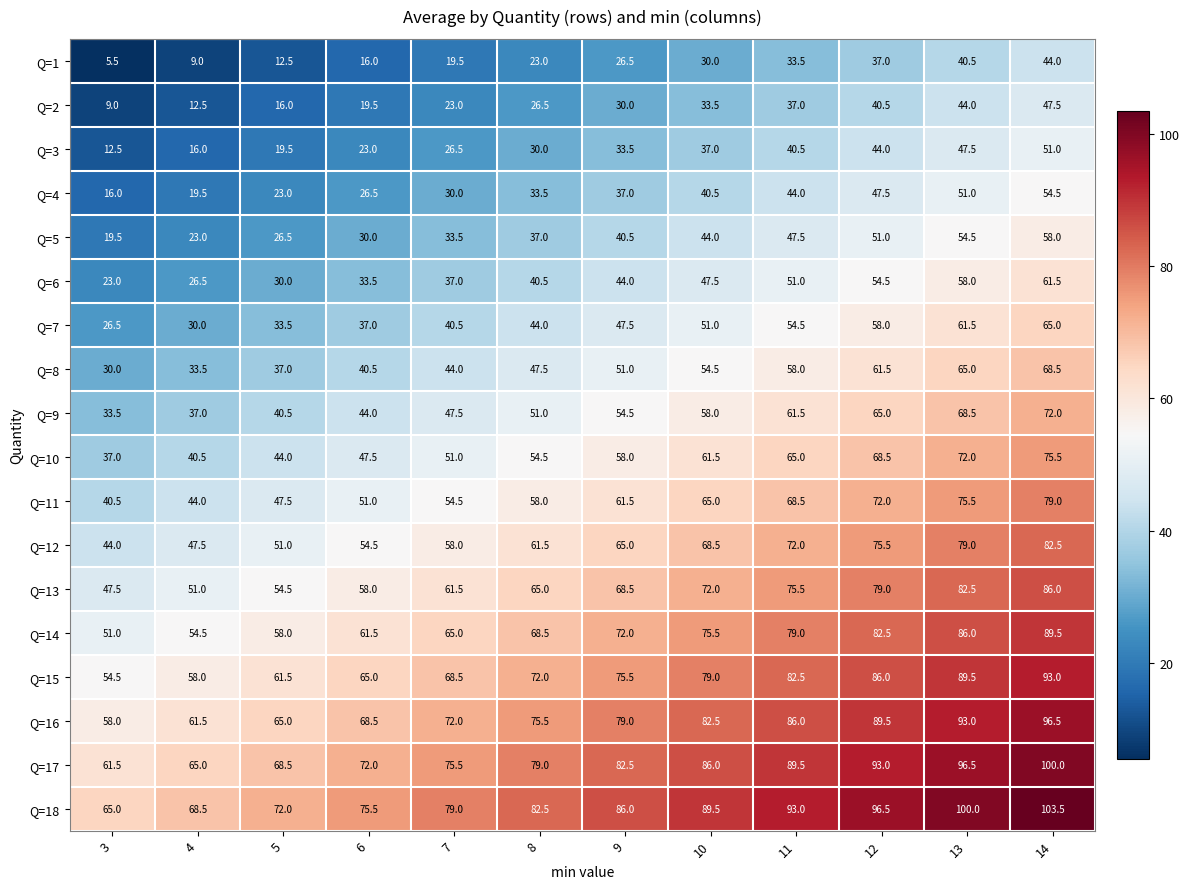

What is the spread (max minus min) of values at 5?

59.5